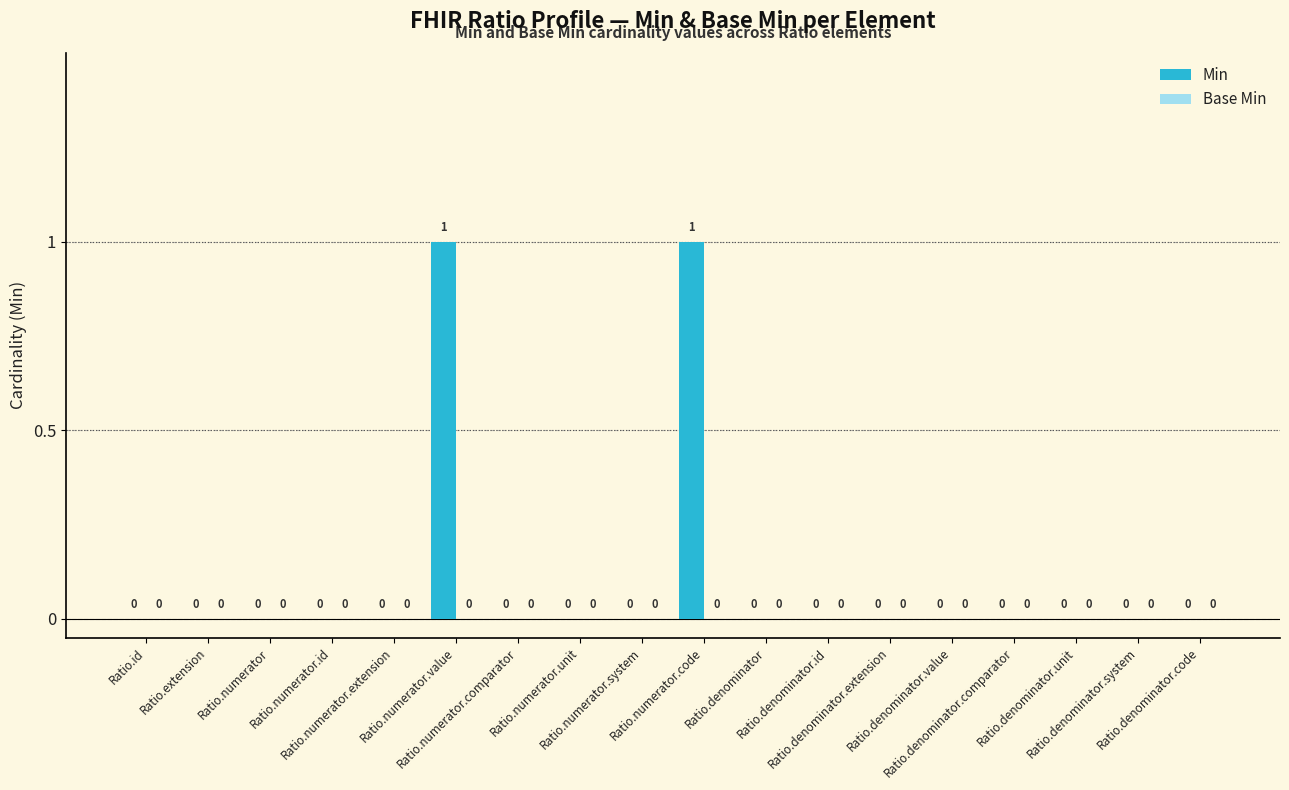

How many data points does each series have?

18